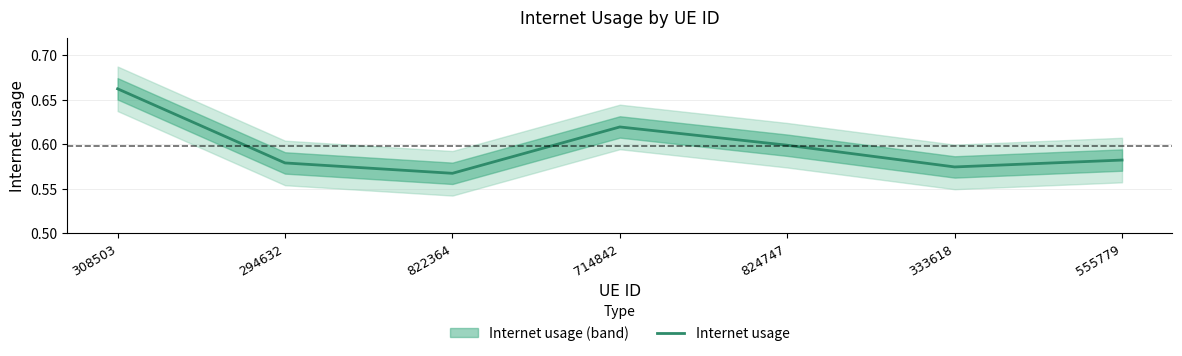

What position from the left is 294632?

2